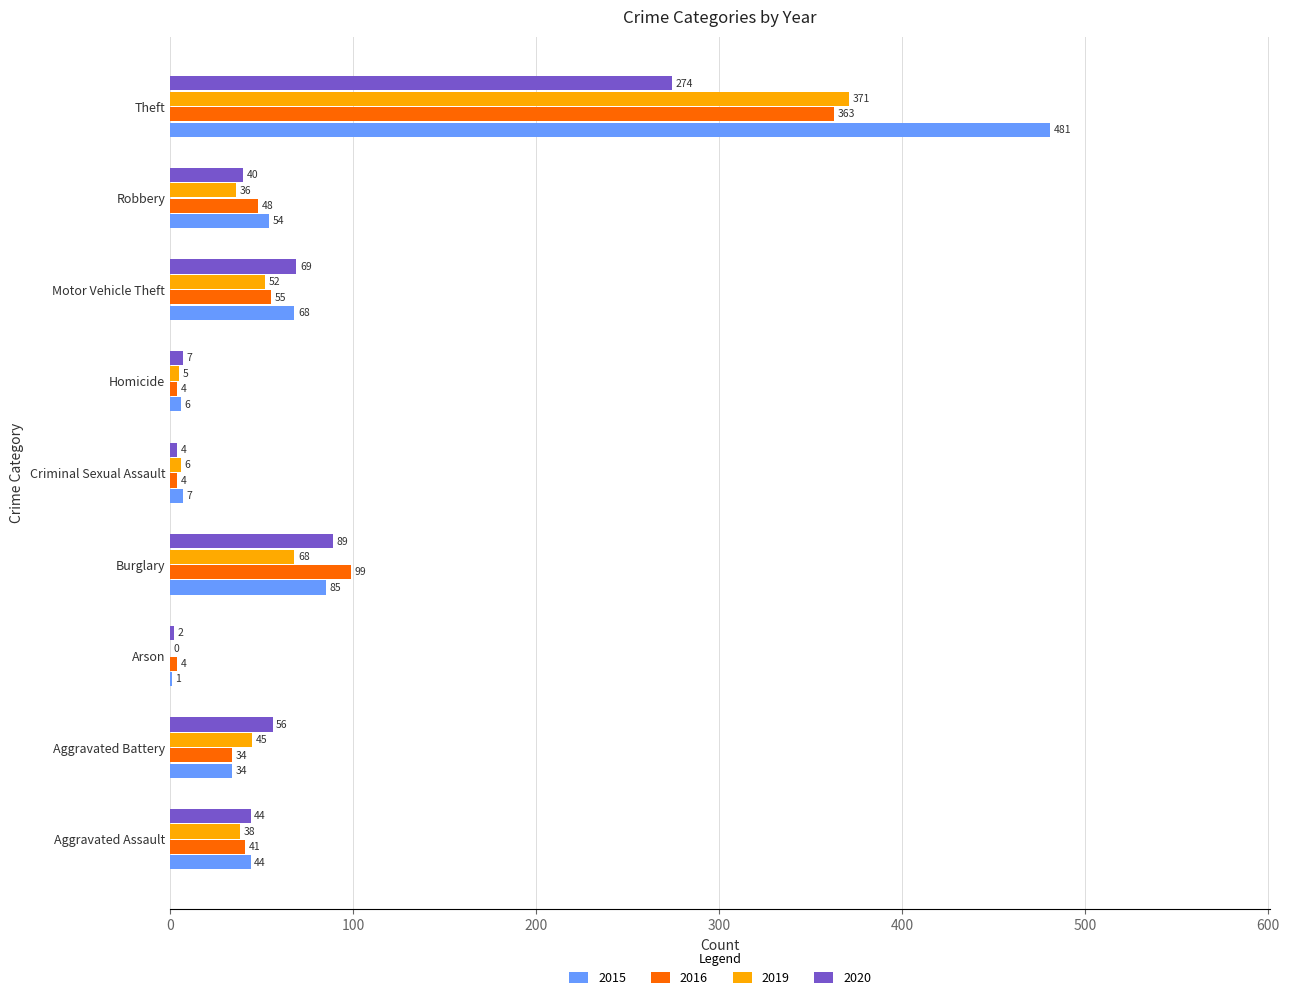

True or false: 2020 has a value of 7 at Homicide.

True